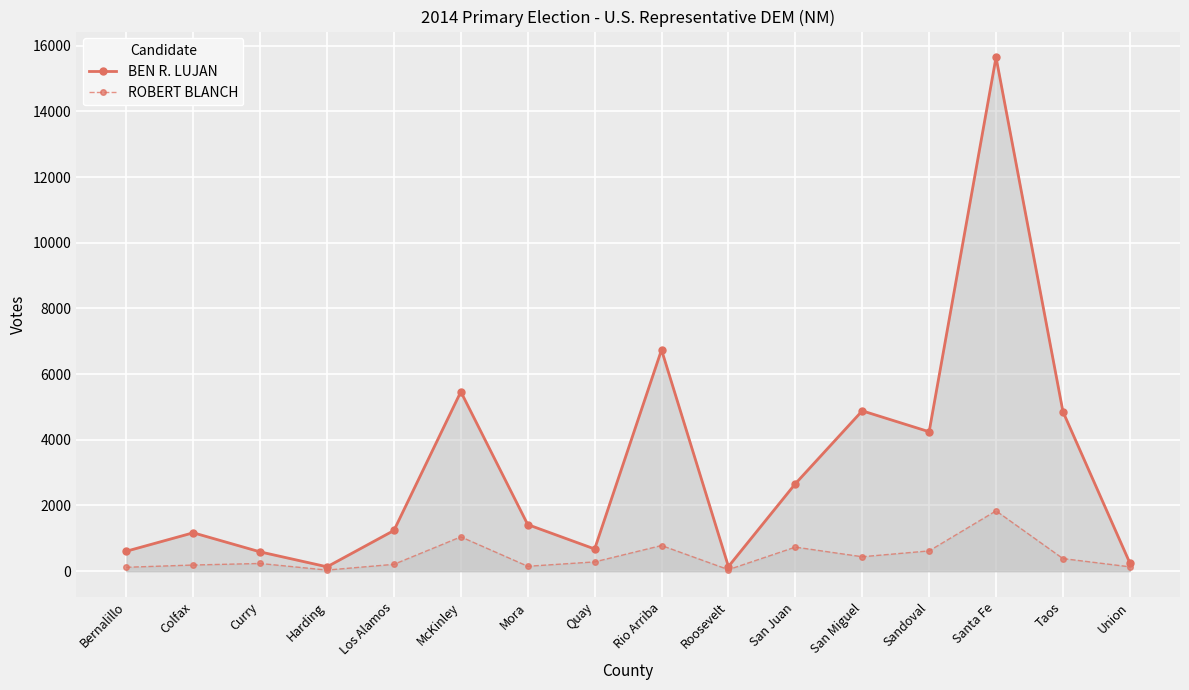

At Union, list the series in order from smallest to largest.

ROBERT BLANCH, BEN R. LUJAN